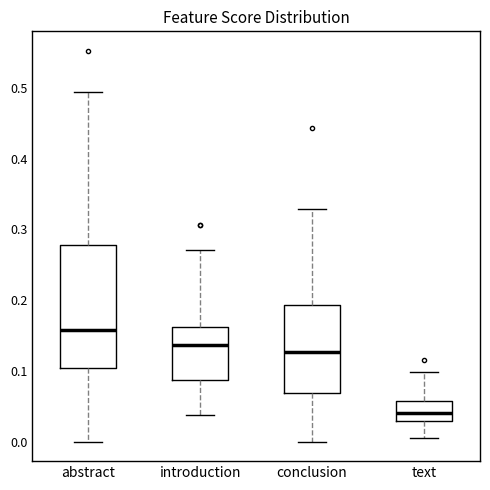

Which box's median line is the highest?

abstract